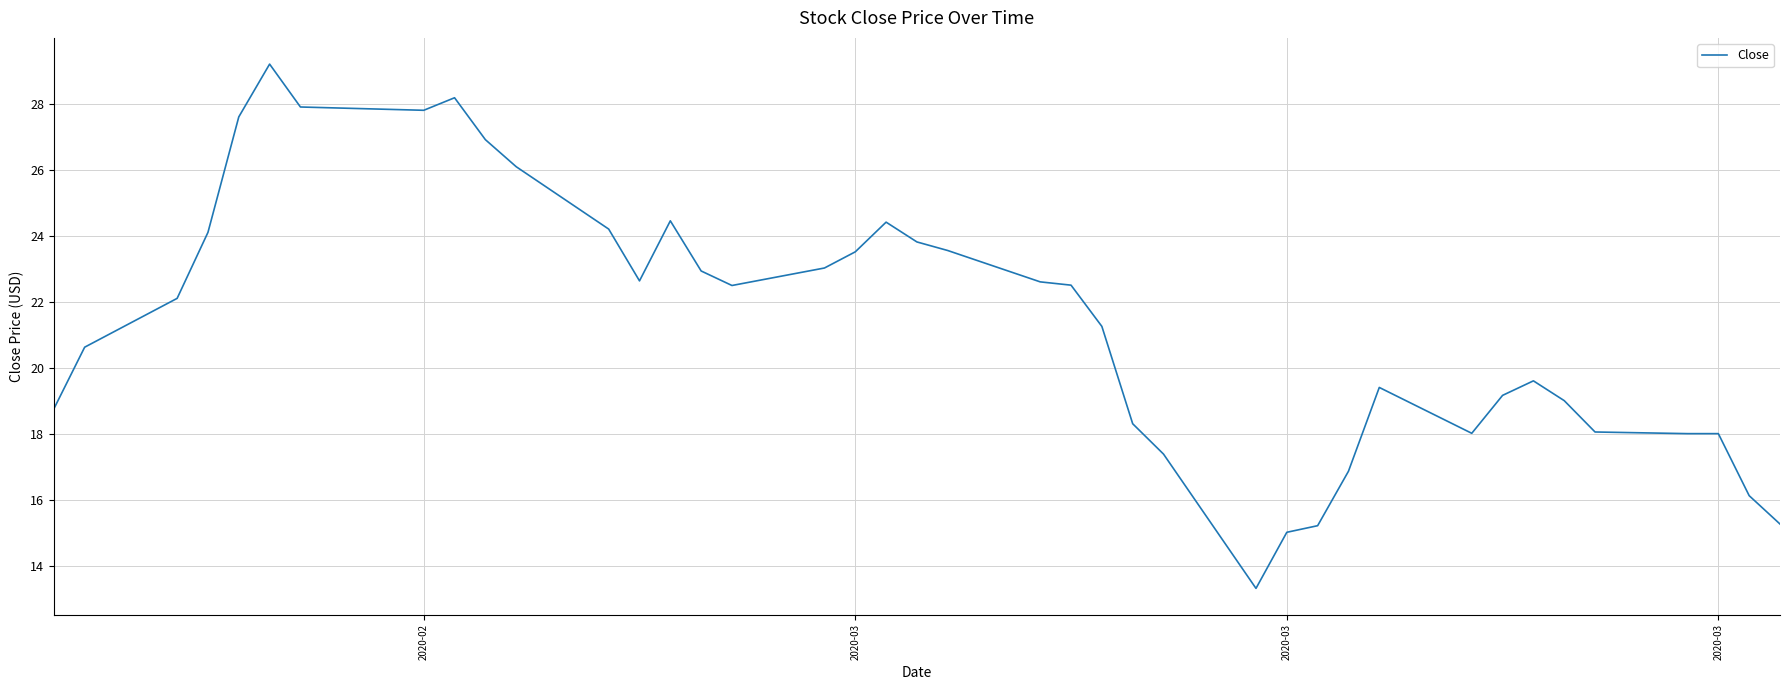

What is the minimum value shown in the chart?

13.3